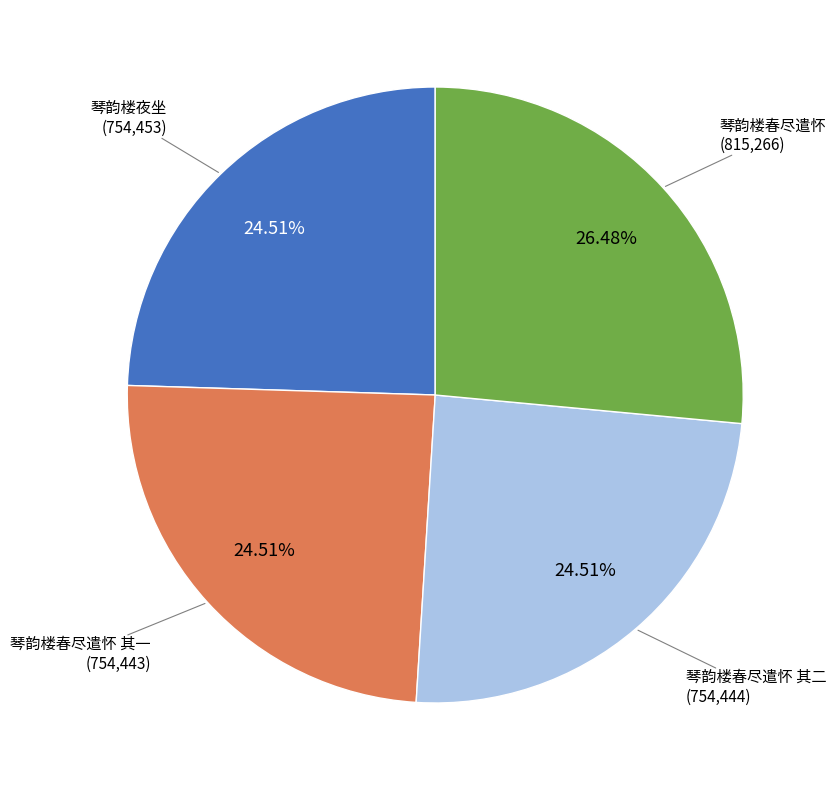

What percentage is the 琴韵楼夜坐 slice, to the nearest percent?

25%